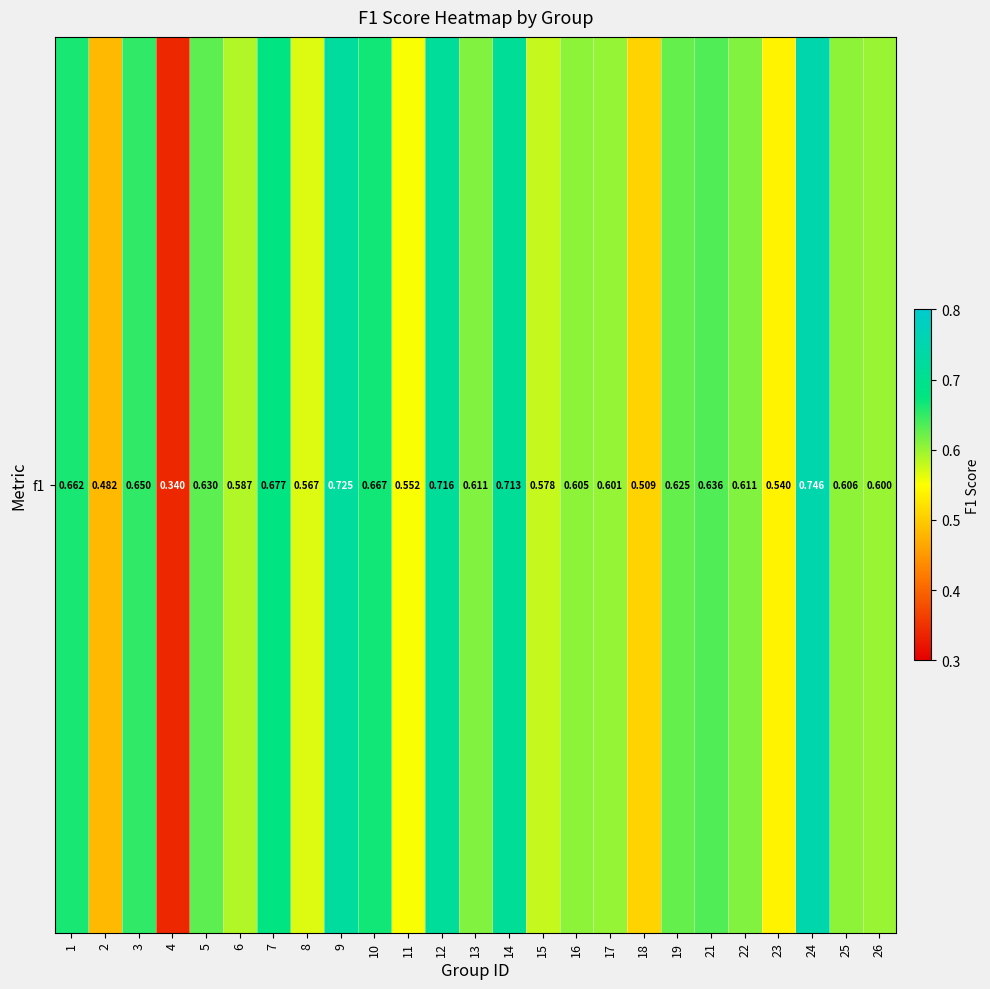

Count the number of data series in this chart.

1